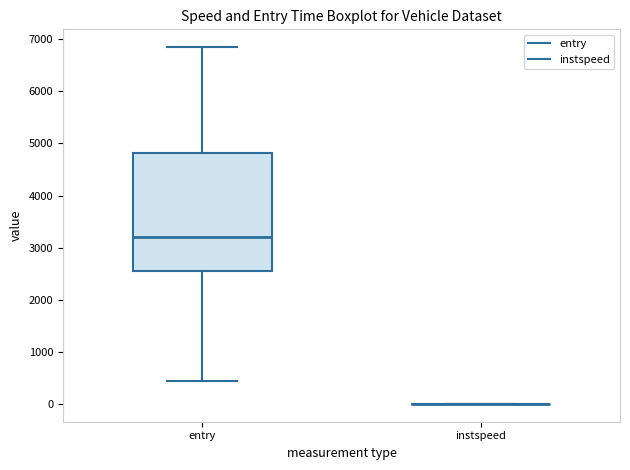

Where is the lower edge of the box for entry on the y-axis? The values are not printed on the chart, so give them approximately, as read against the axis.

2500